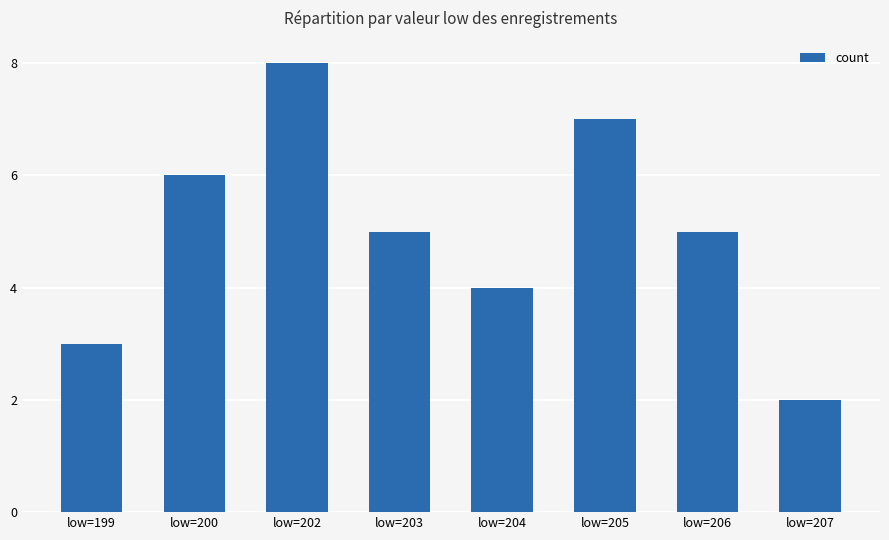

Between low=200 and low=204, which is larger?

low=200